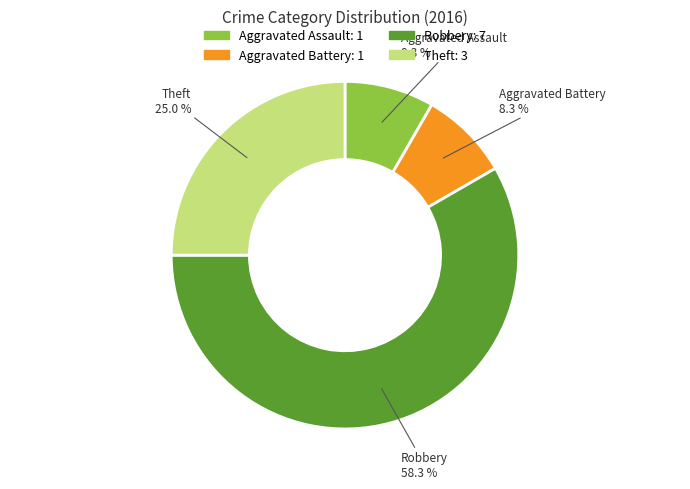

Approximately how many times larger is the value at Aggravated Assault compared to Theft?

0.3